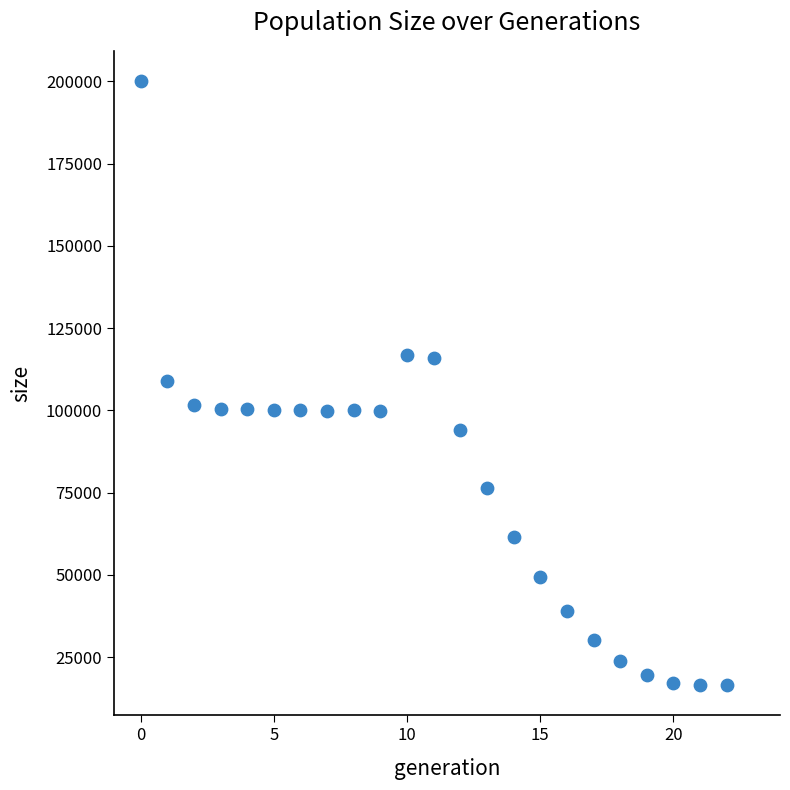

What is the range of Y values (max minus min)?

183584